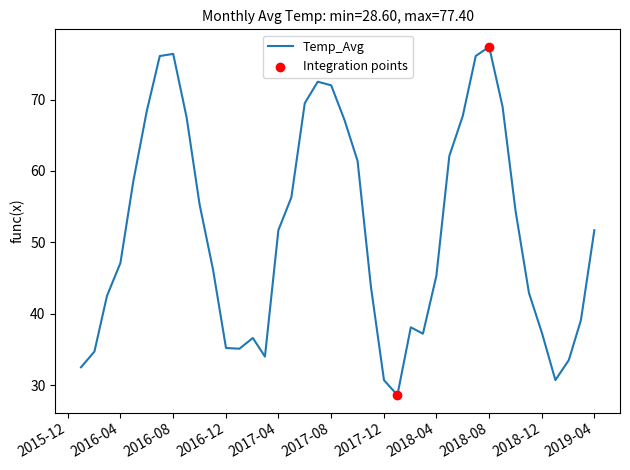

What is the difference between the maximum and minimum values?

48.8